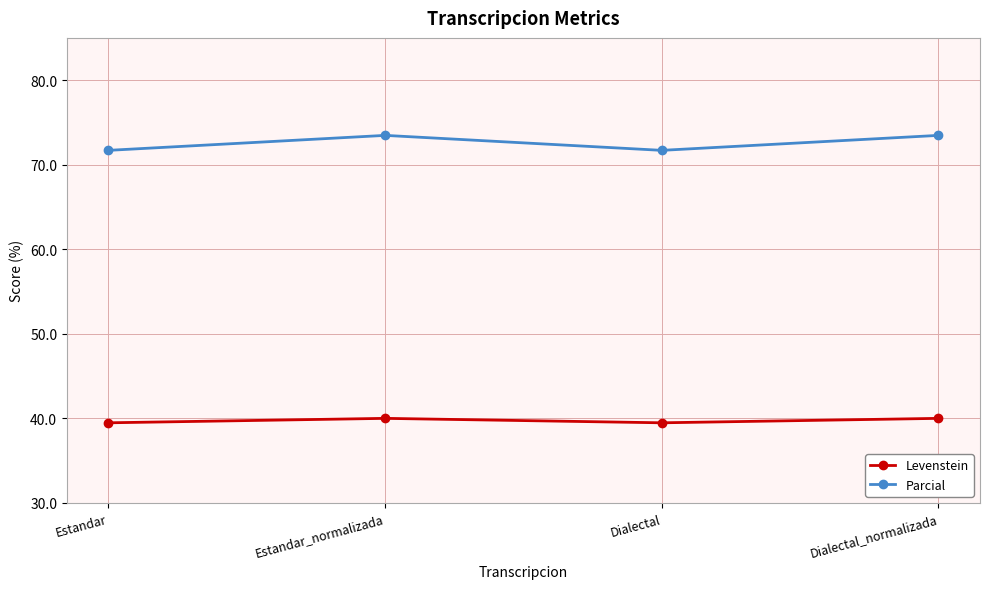

What position from the right is Estandar?

4